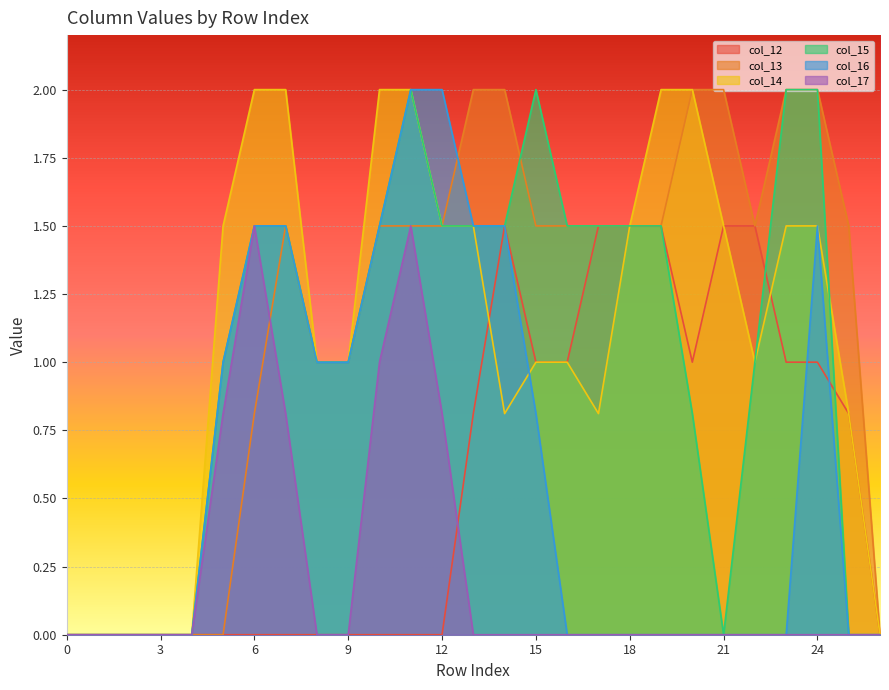

True or false: col_17 has a value of 0.0 at 13.

True